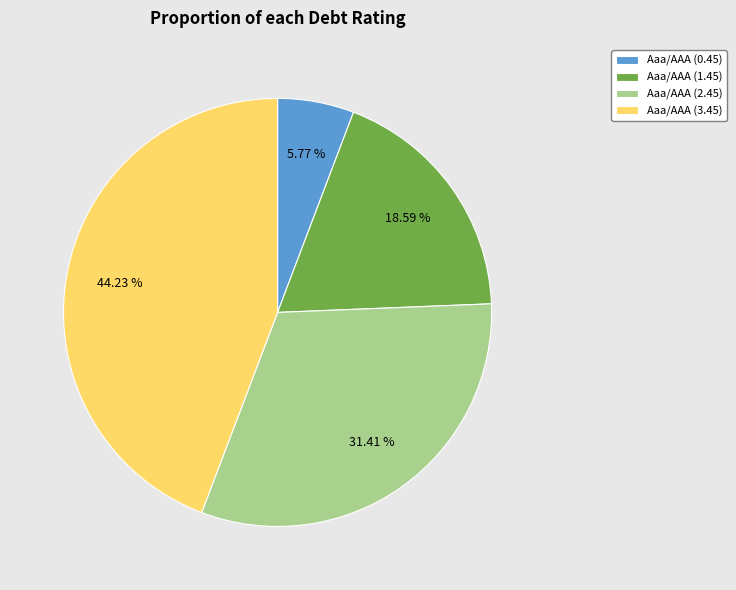

To the nearest percent, what is the difference between the largest and smallest slice percentages?

38%